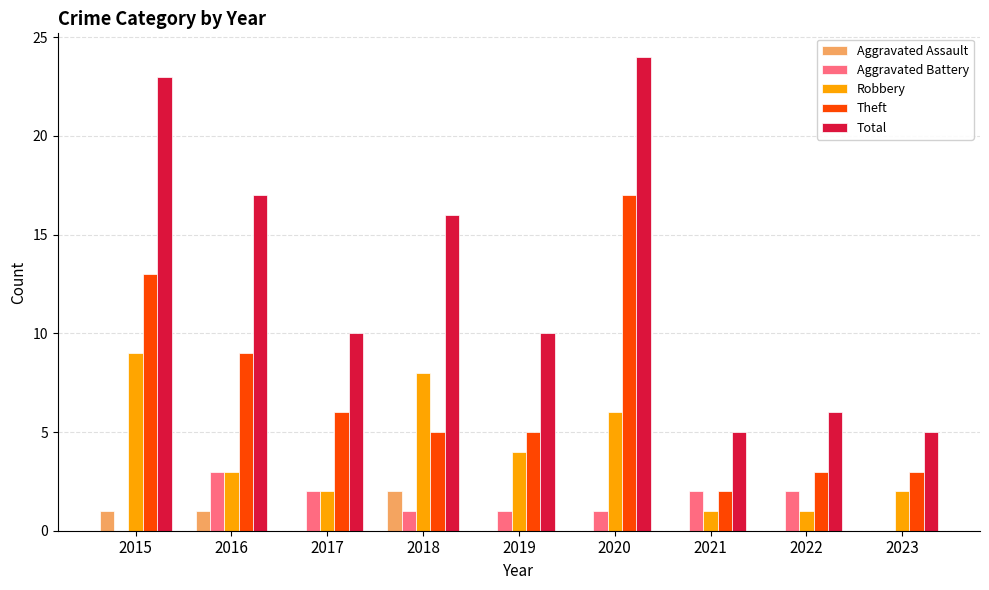

Which series has the largest total across all categories?

Total